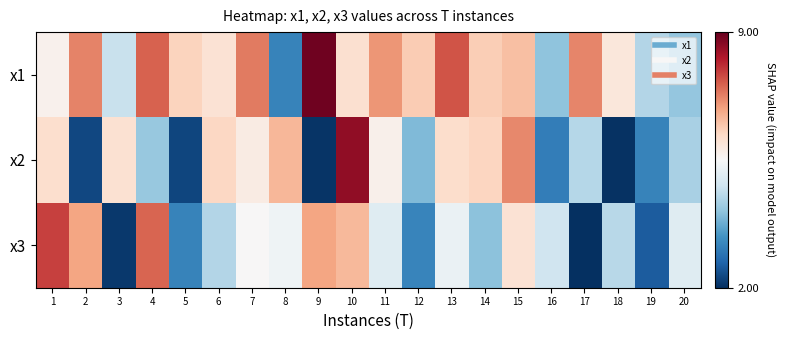

Reading left to right, what are all the values shown in this chart?

x1: 1=5.7	2=7.2	3=4.7	4=7.6	5=6.3	6=6.0	7=7.3	8=3.2	9=8.9	10=6.1	11=7.0	12=6.4	13=7.7	14=6.4	15=6.5	16=4.1	17=7.2	18=5.9	19=4.5	20=4.2
x2: 1=6.1	2=2.3	3=6.0	4=4.2	5=2.3	6=6.2	7=5.8	8=6.7	9=2.1	10=8.6	11=5.7	12=3.9	13=6.1	14=6.2	15=7.2	16=3.1	17=4.5	18=2.0	19=3.2	20=4.4
x3: 1=7.9	2=6.9	3=2.1	4=7.5	5=3.2	6=4.5	7=5.5	8=5.3	9=6.9	10=6.6	11=5.1	12=3.2	13=5.3	14=4.1	15=6.0	16=4.8	17=2.0	18=4.5	19=2.6	20=5.1